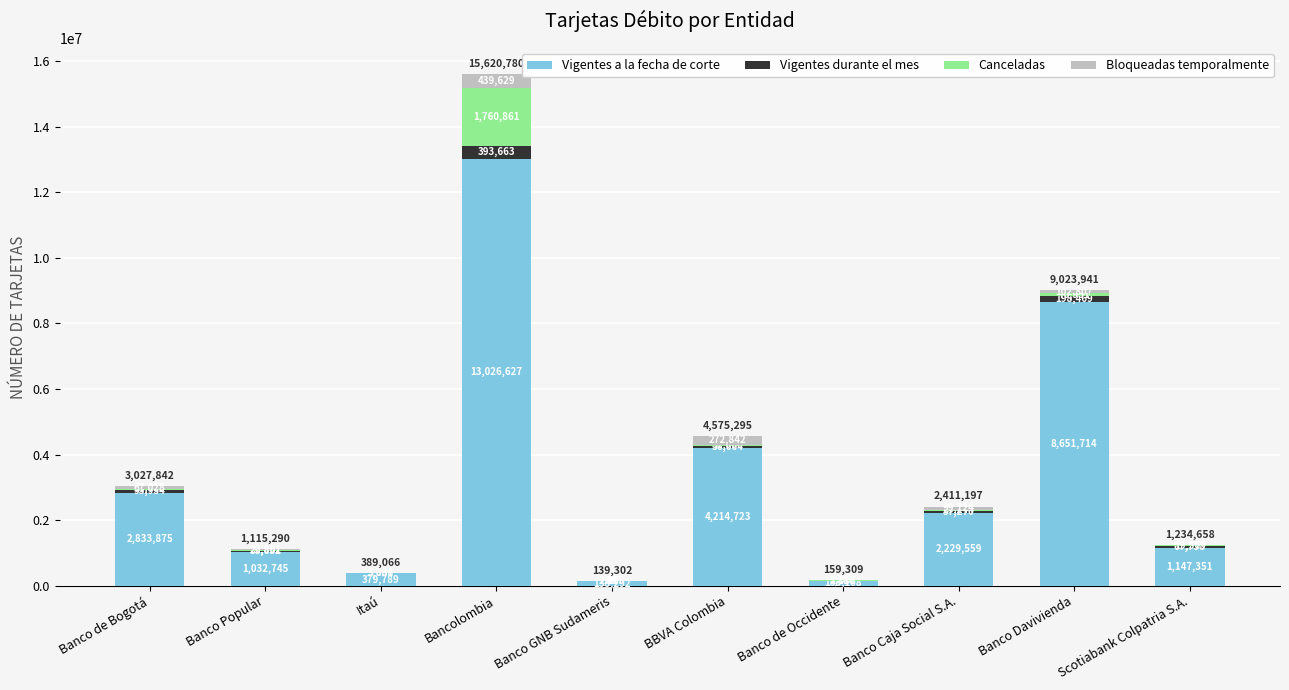

What is the sum of all Vigentes a la fecha de corte values?

33804783